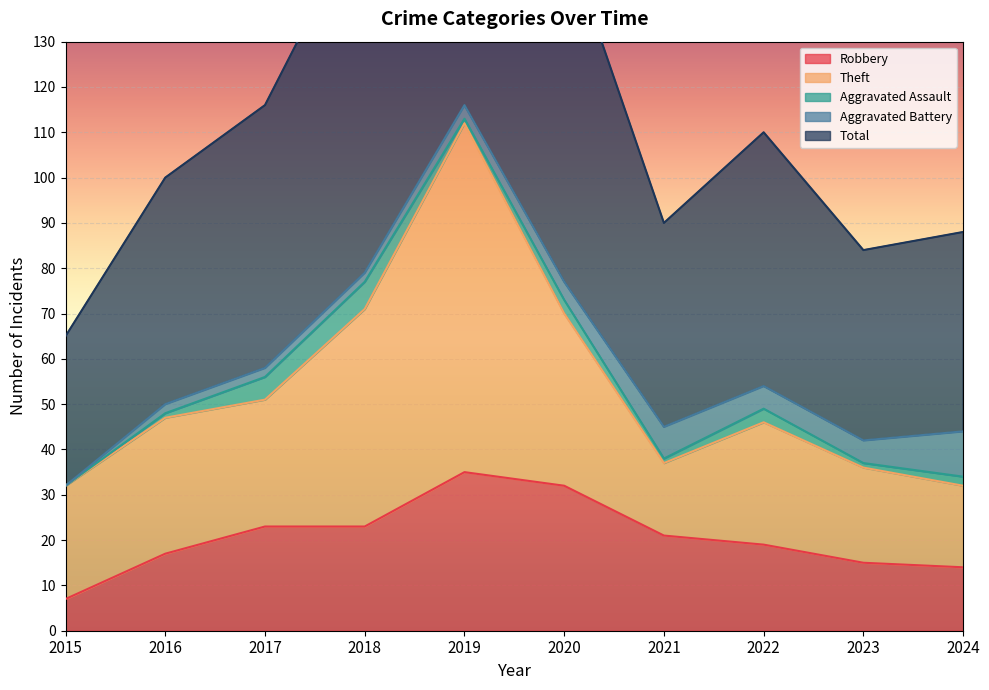

The value of Theft at 2023 is 7. True or false?

False